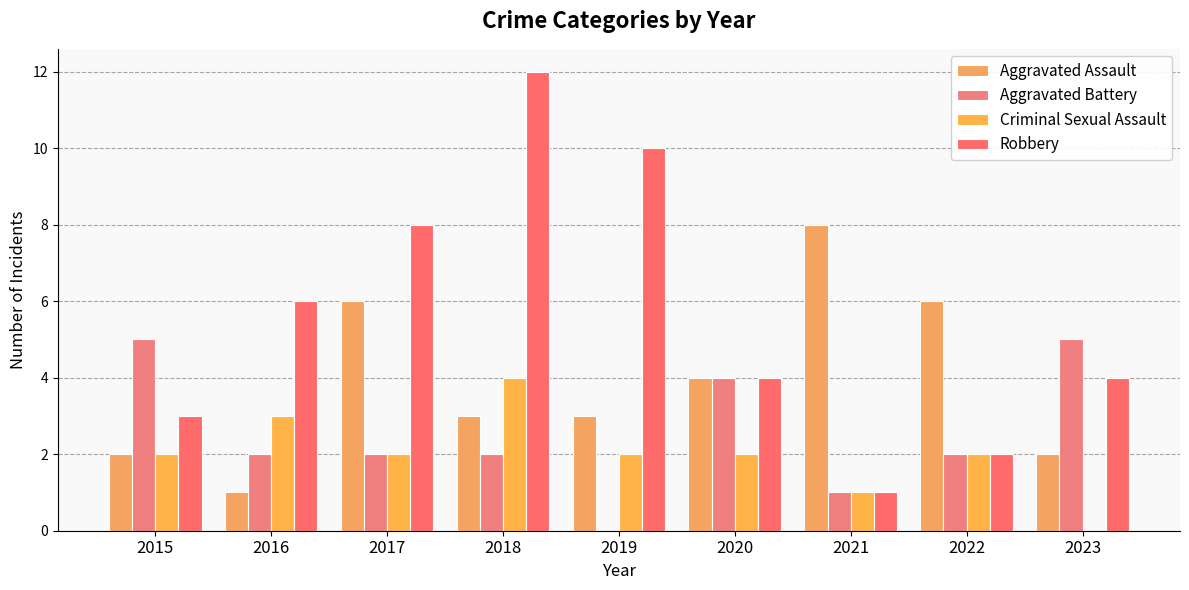

List the series in order of their peak value, highest first.

Robbery, Aggravated Assault, Aggravated Battery, Criminal Sexual Assault